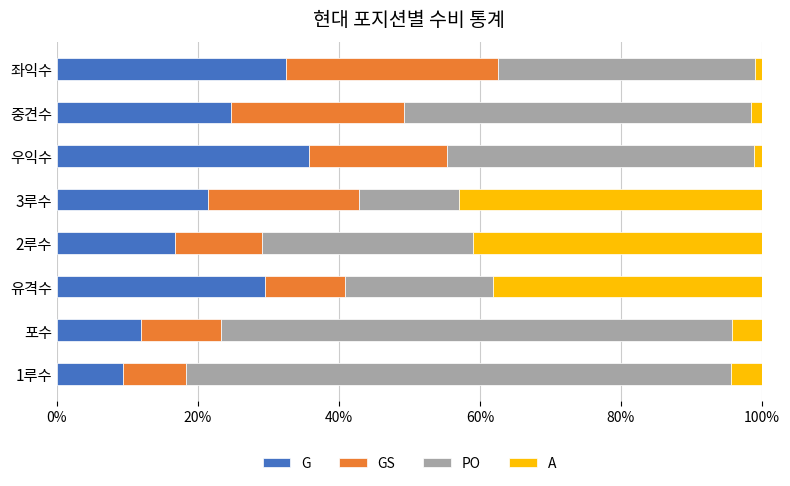

Count the number of data series in this chart.

4